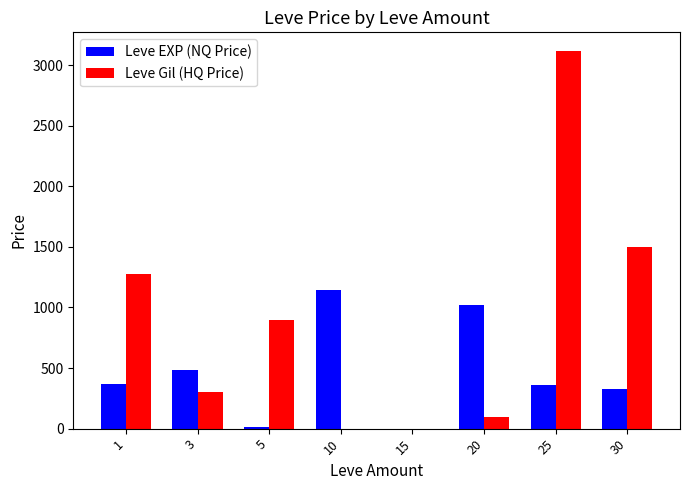

At which label does Leve Gil (HQ Price) first exceed 897?

1